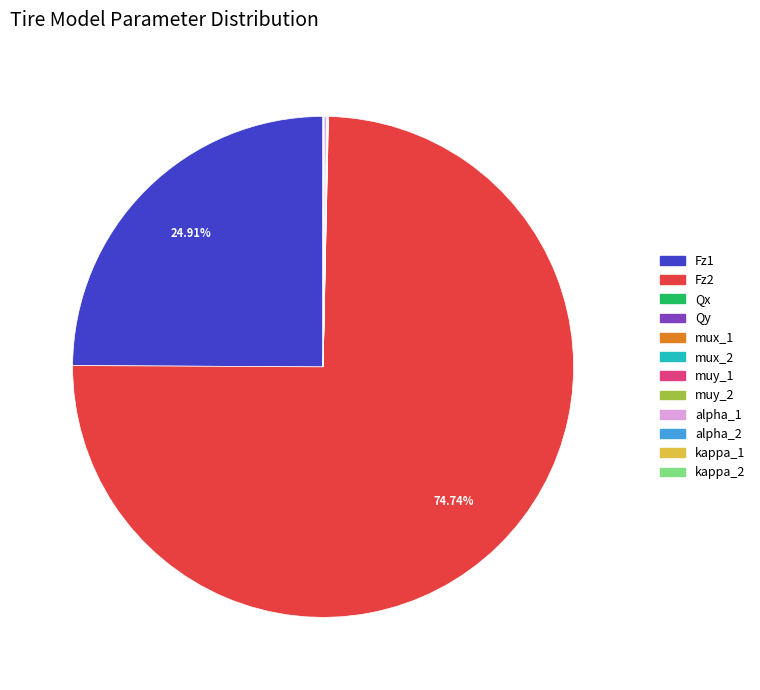

Do Fz2 and Fz1 together represent more than half of the pie?

Yes